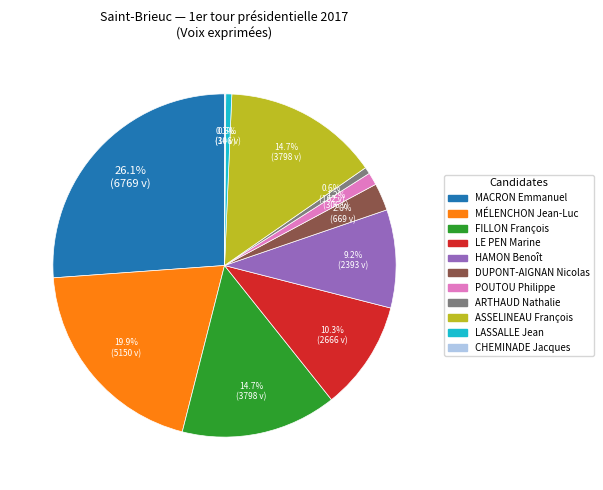

Is it true that HAMON Benoît is 9% of the pie?

True